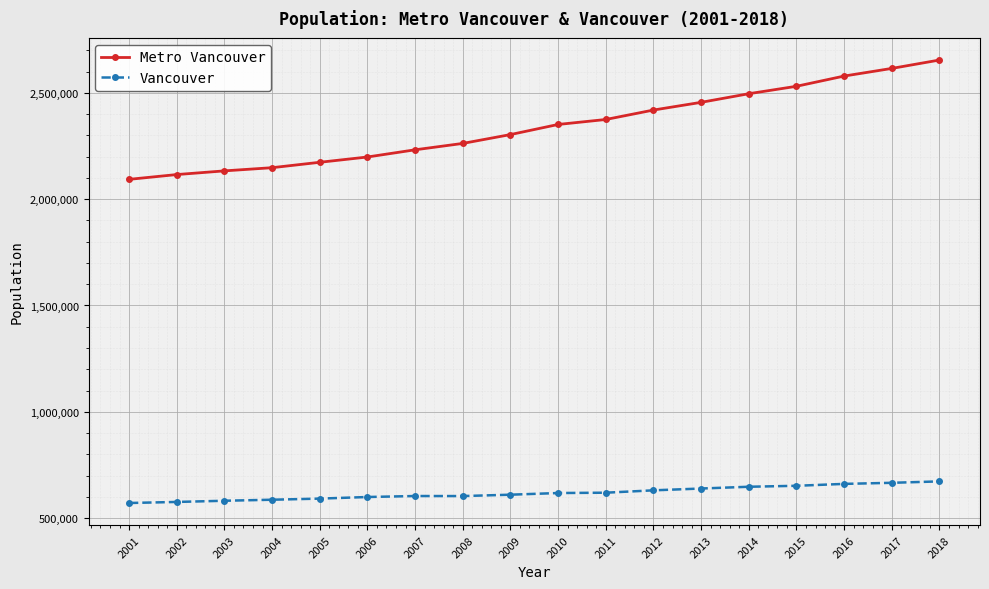

The value of Metro Vancouver at 2016 is 646775. True or false?

False